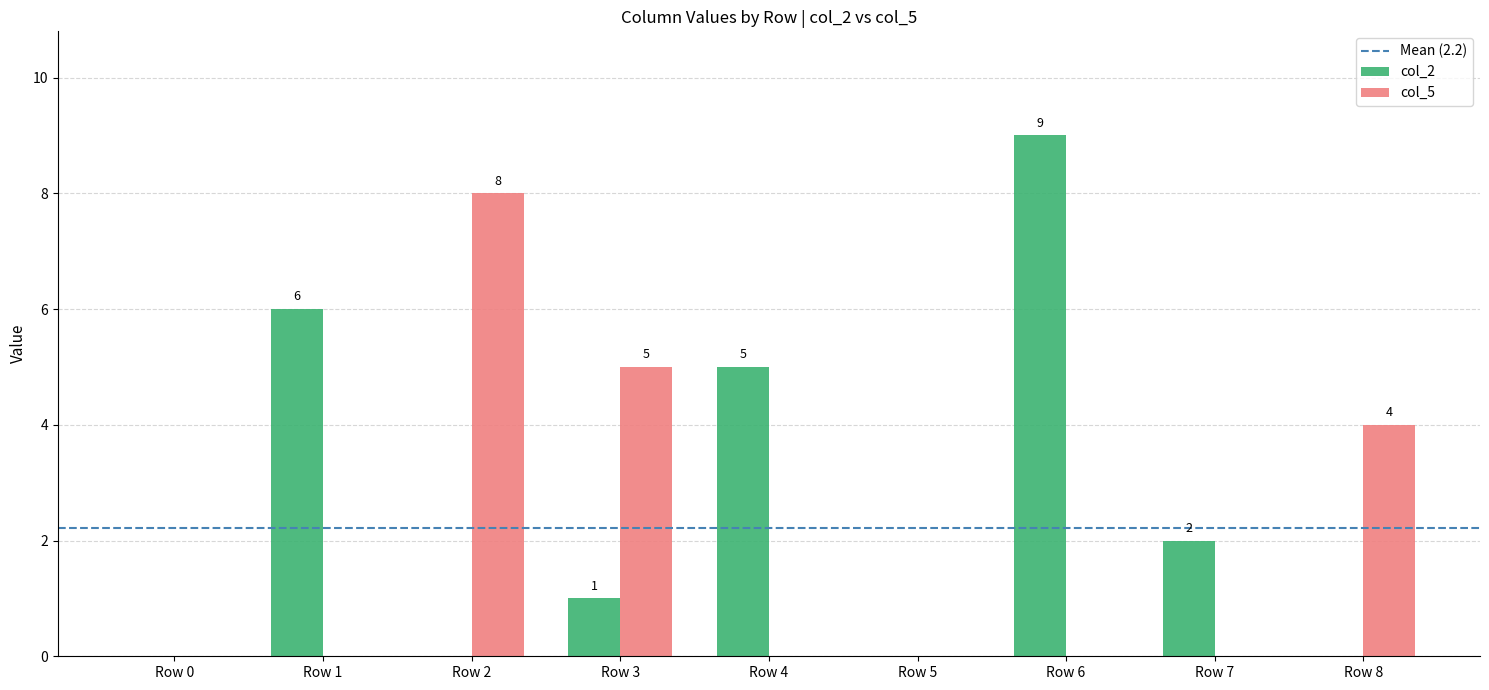

How many distinct data groups are displayed?

2